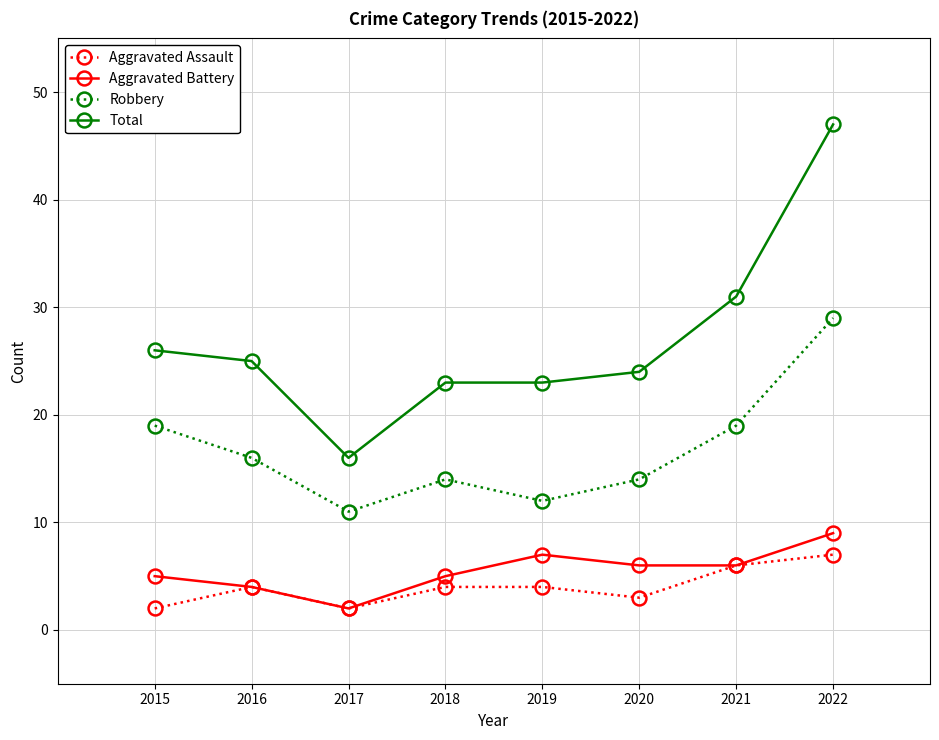

In Aggravated Battery, how many points are higher than both neighbors (excluding endpoints)?

1